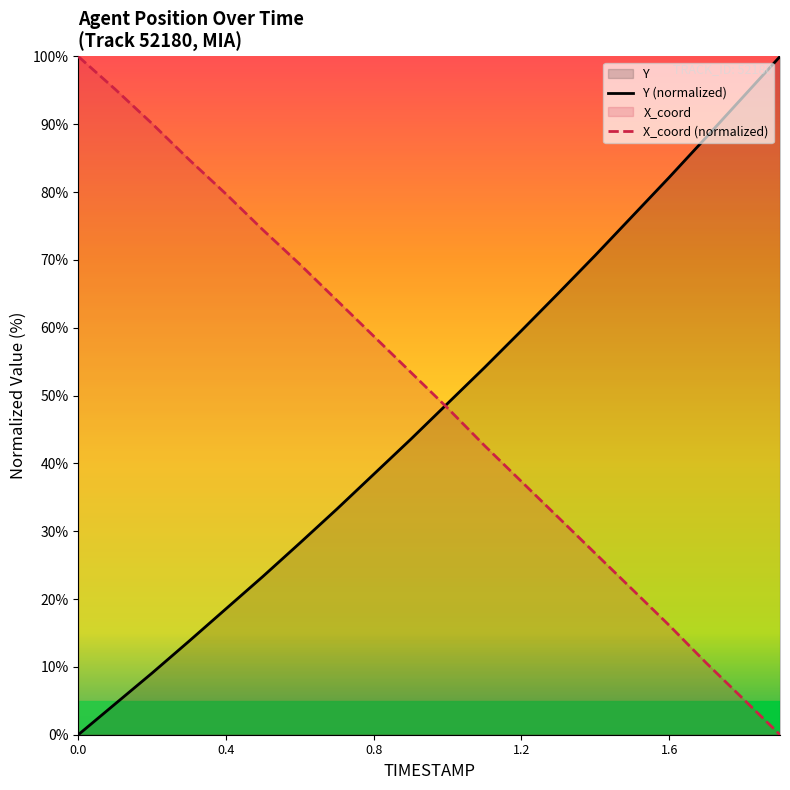

What is the spread (max minus min) of values at 0.8?

20.4